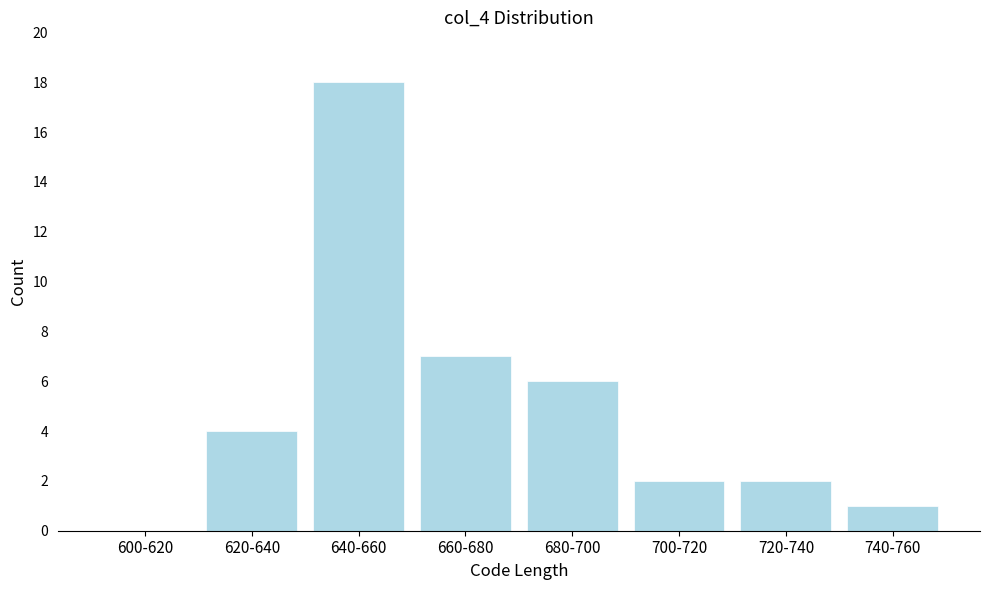

Reading left to right, extract all data points from this chart.

600-620=0	620-640=4	640-660=18	660-680=7	680-700=6	700-720=2	720-740=2	740-760=1